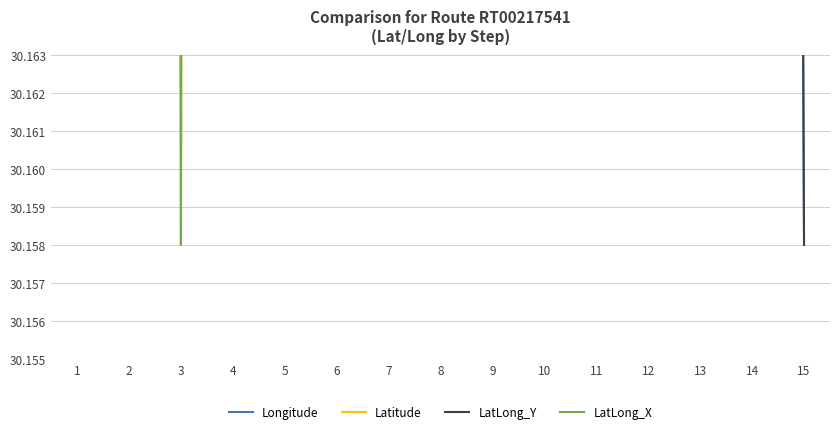

What is the greatest value displayed?

34.2